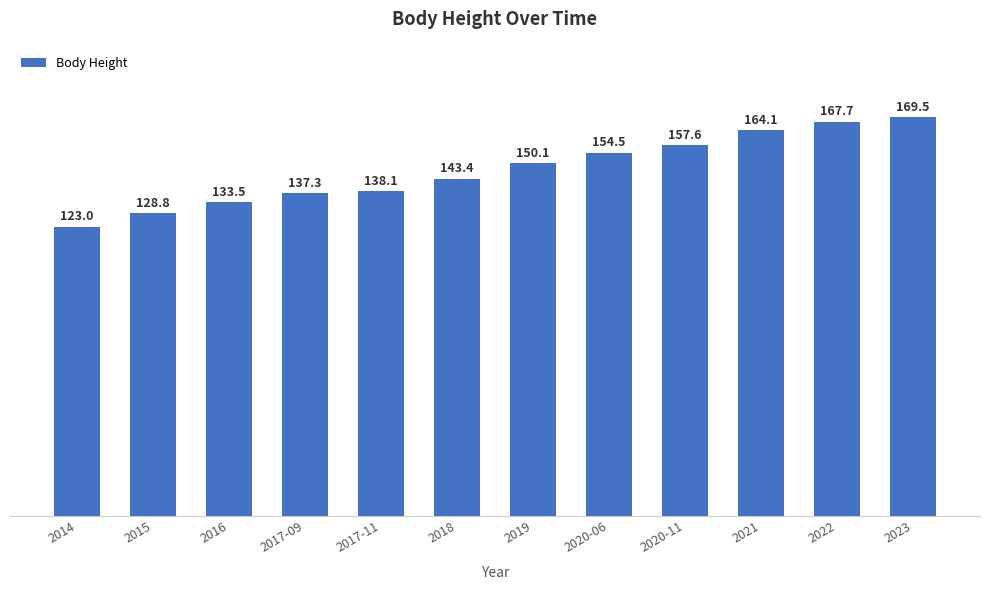

Which label corresponds to the largest value in the chart?

2023